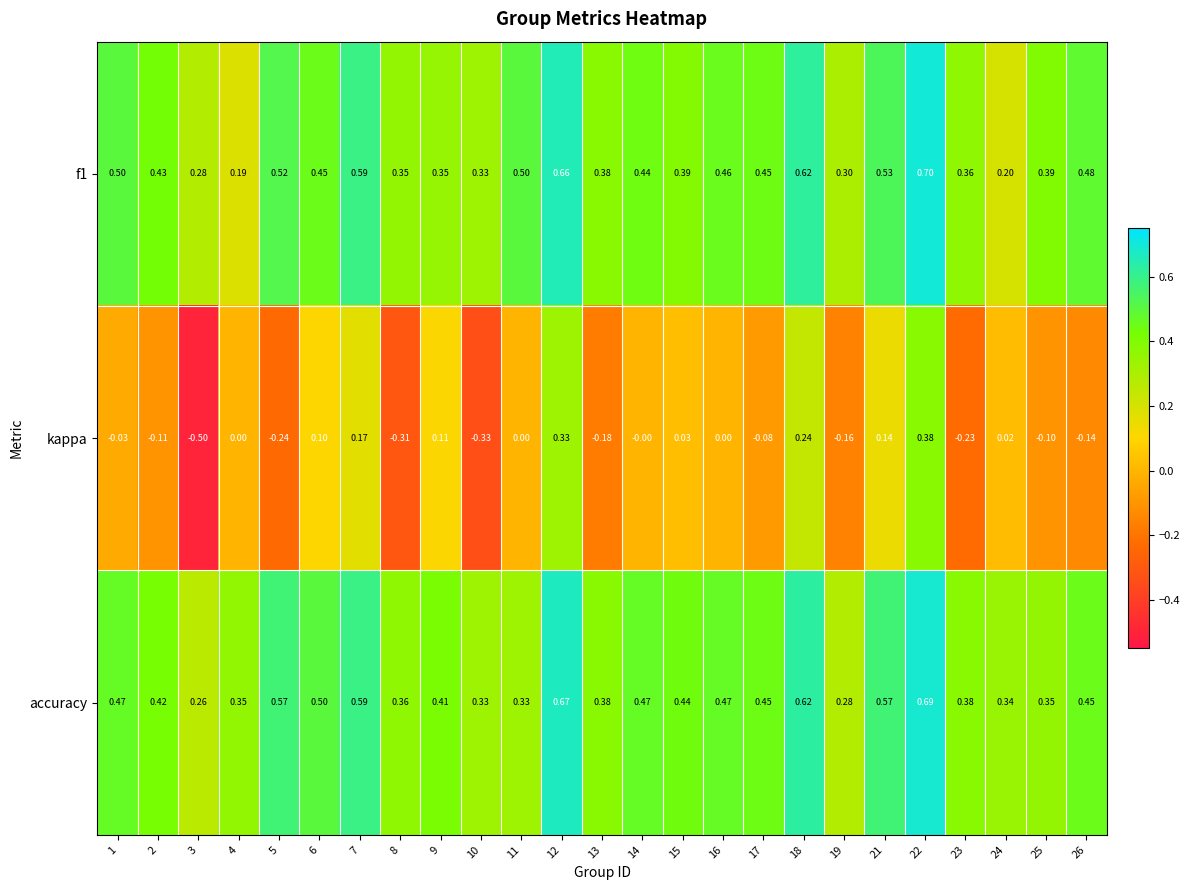

Rank the series by their maximum value, from lowest to highest.

kappa, accuracy, f1